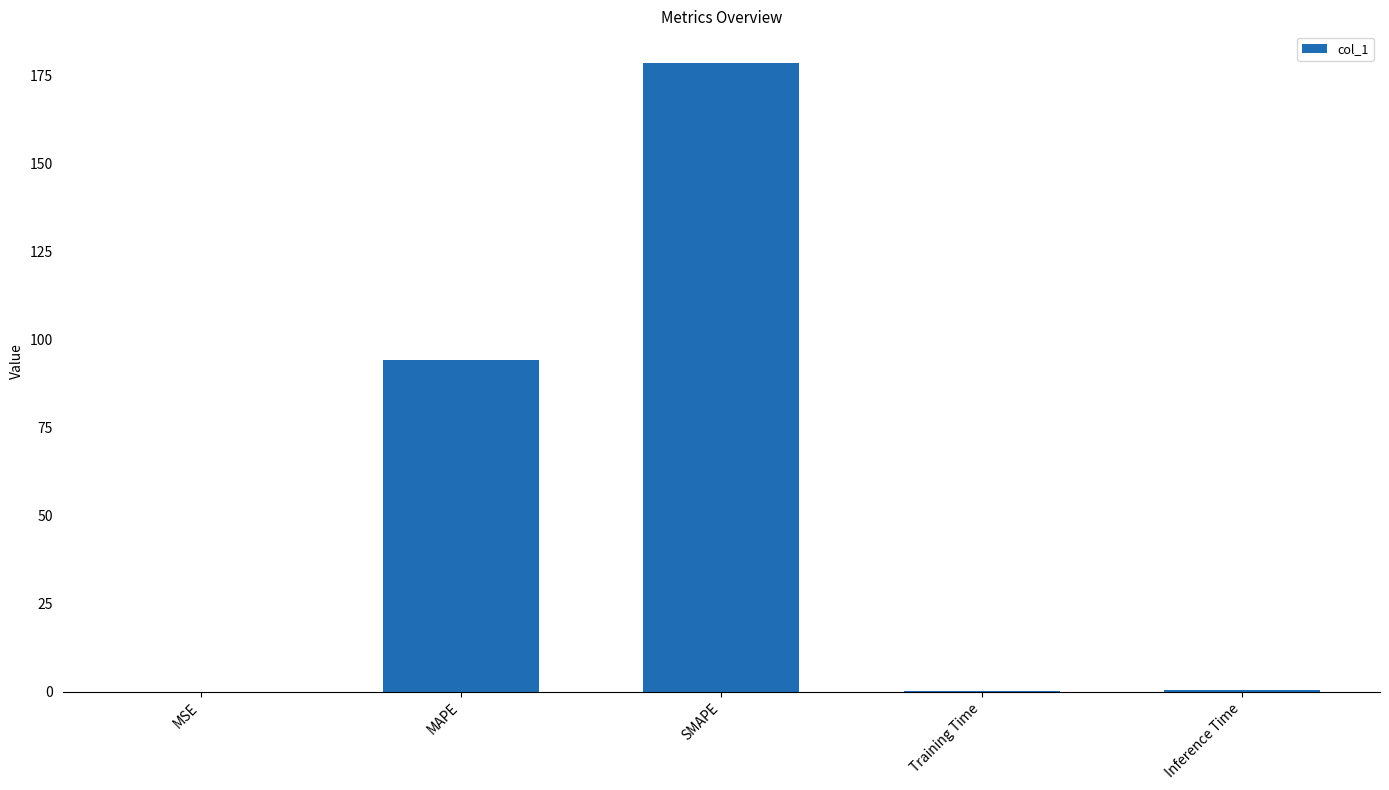

True or false: the data shows 0.4 at Inference Time.

True